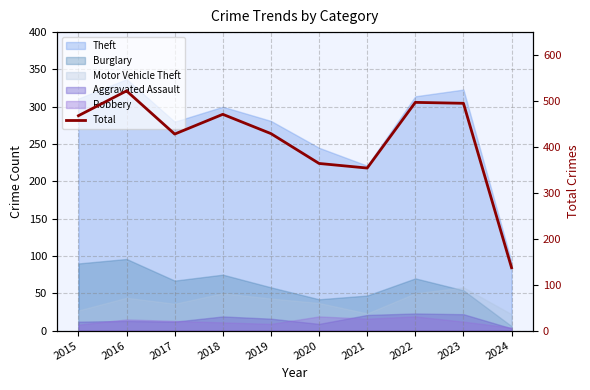

What is the sum of all values?

4165